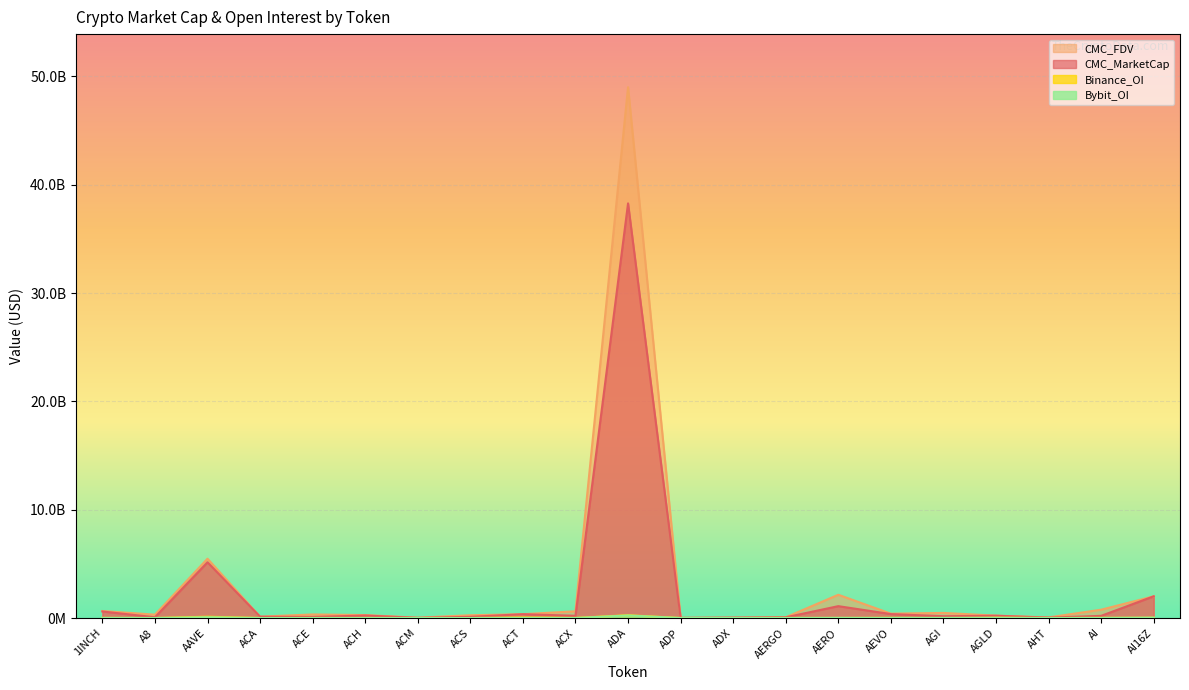

True or false: Binance_OI and CMC_FDV cross at least once.

False